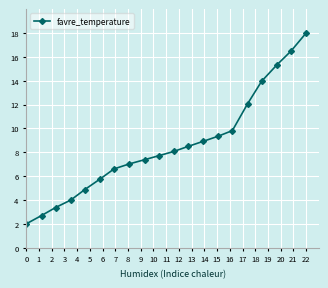

Reading left to right, list all the values displayed in this chart.

2.0	2.7	3.4	4.0	4.9	5.8	6.6	7.0	7.4	7.7	8.1	8.5	8.9	9.4	9.8	12.1	14.0	15.3	16.5	18.0